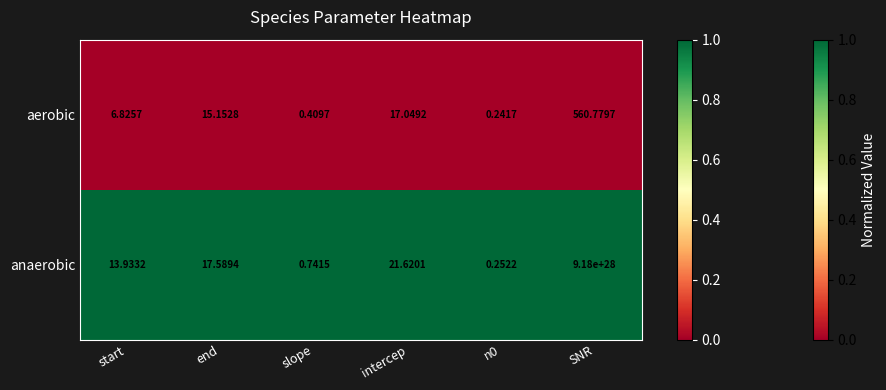

At which category is the sum across all series the highest?

SNR